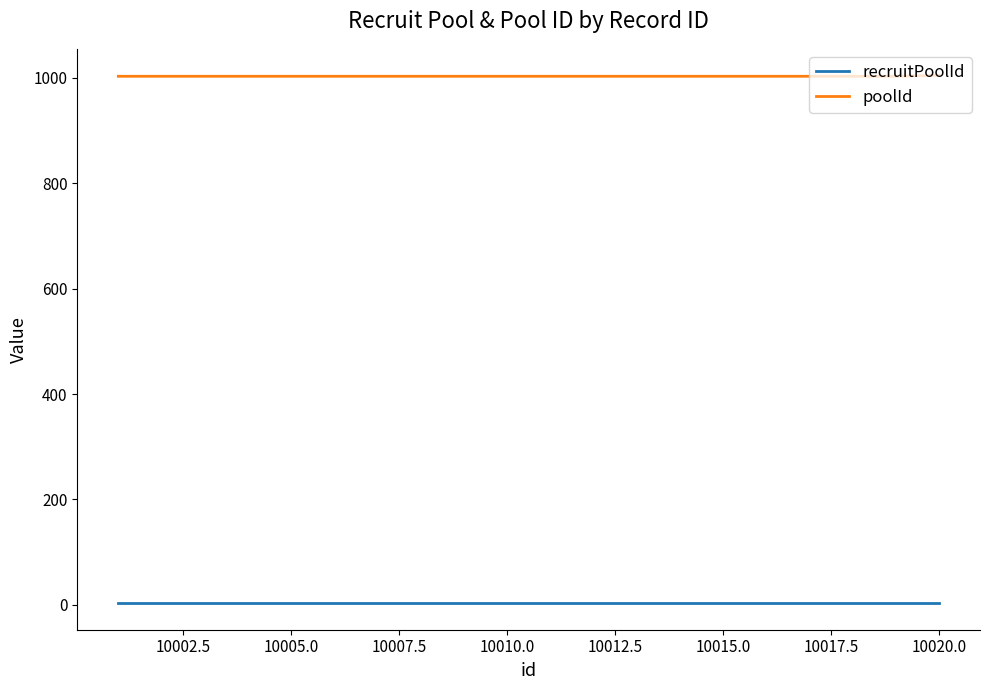

What is the maximum value shown in the chart?

1005